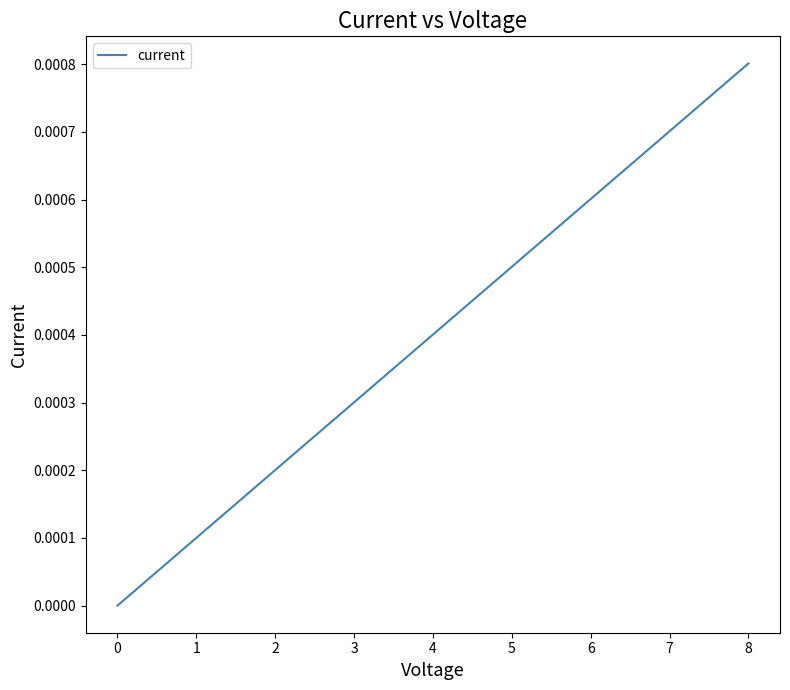

Count the number of data series in this chart.

1